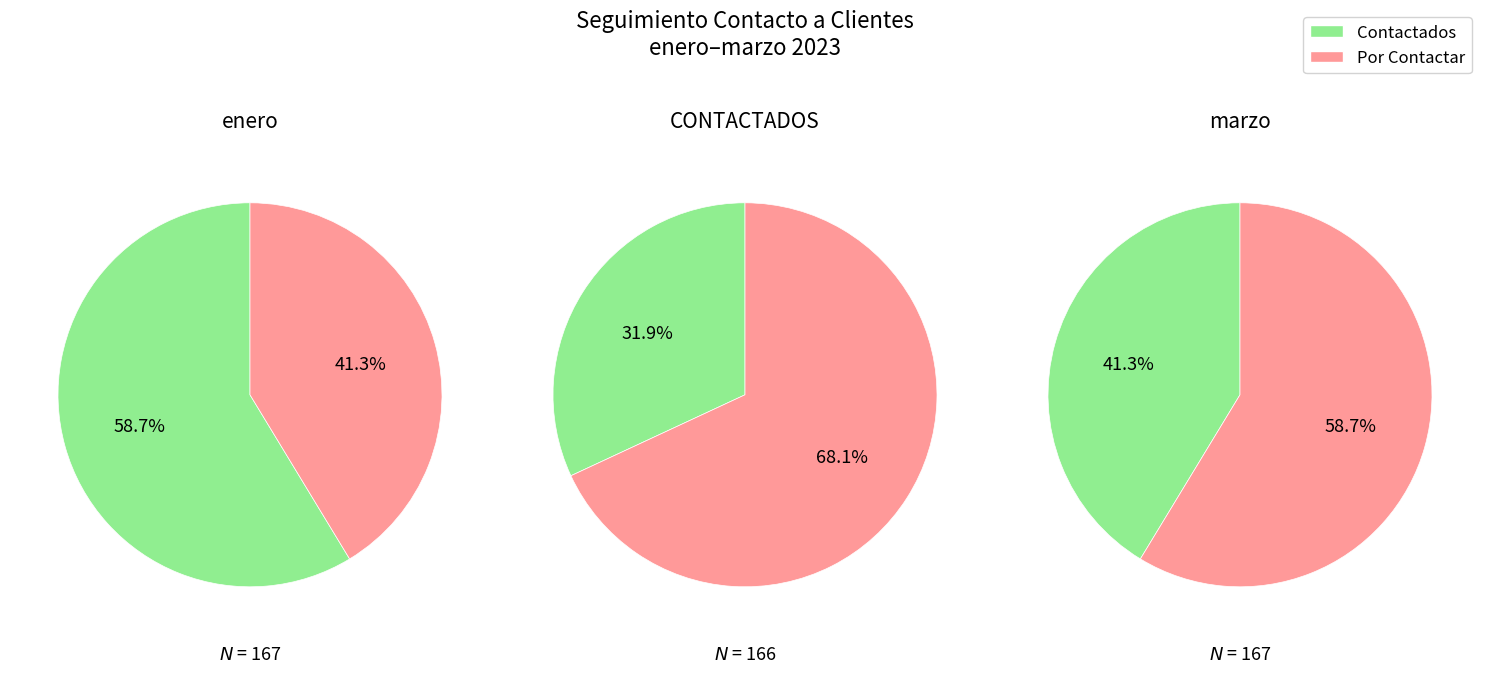

What percentage is the 0 slice, to the nearest percent?

59%